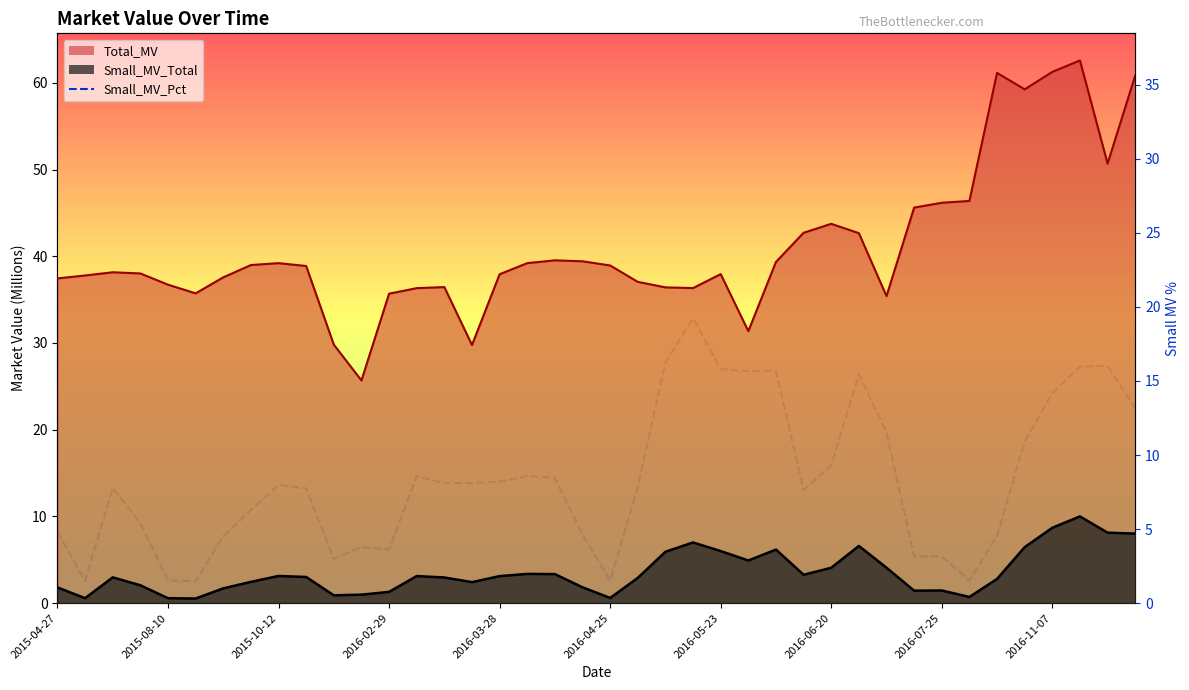

Which label corresponds to the smallest value in the chart?

2016-04-25